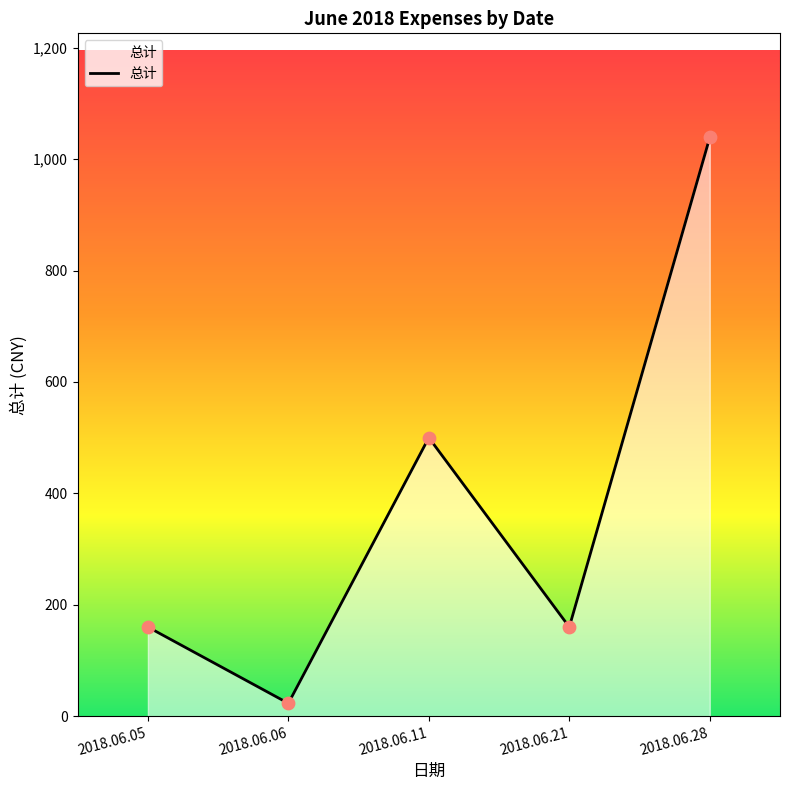

Which has a higher value, 2018.06.11 or 2018.06.06?

2018.06.11